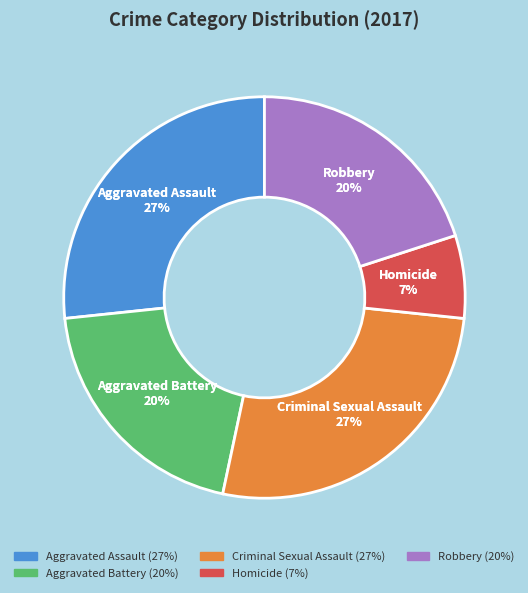

How much of the chart is everything except Aggravated Battery?

80.0%